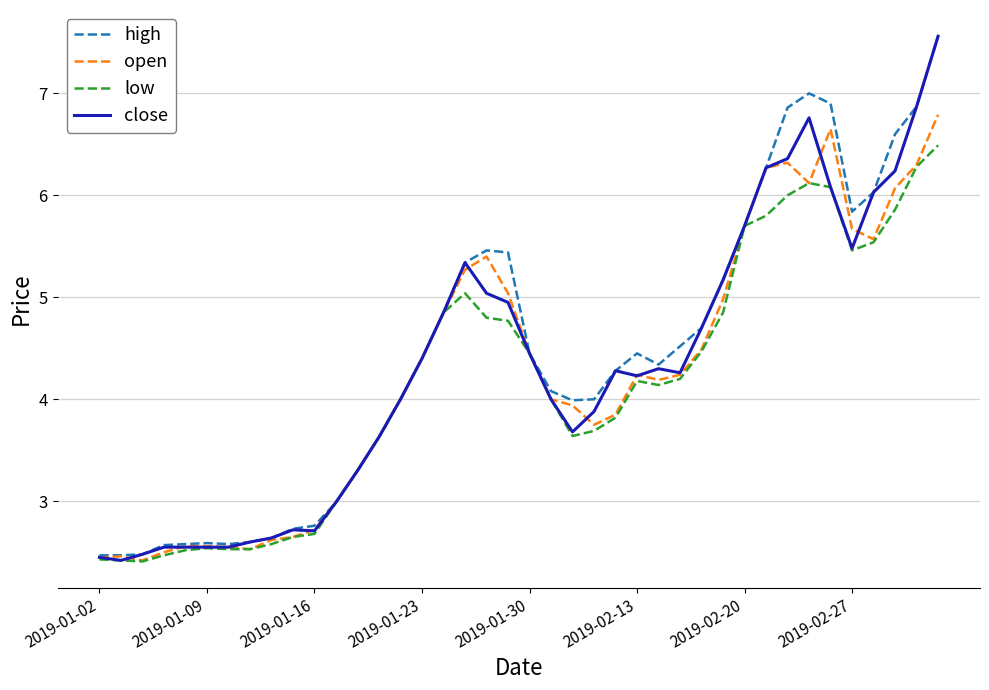

What is the lowest value of the close series?

2.4